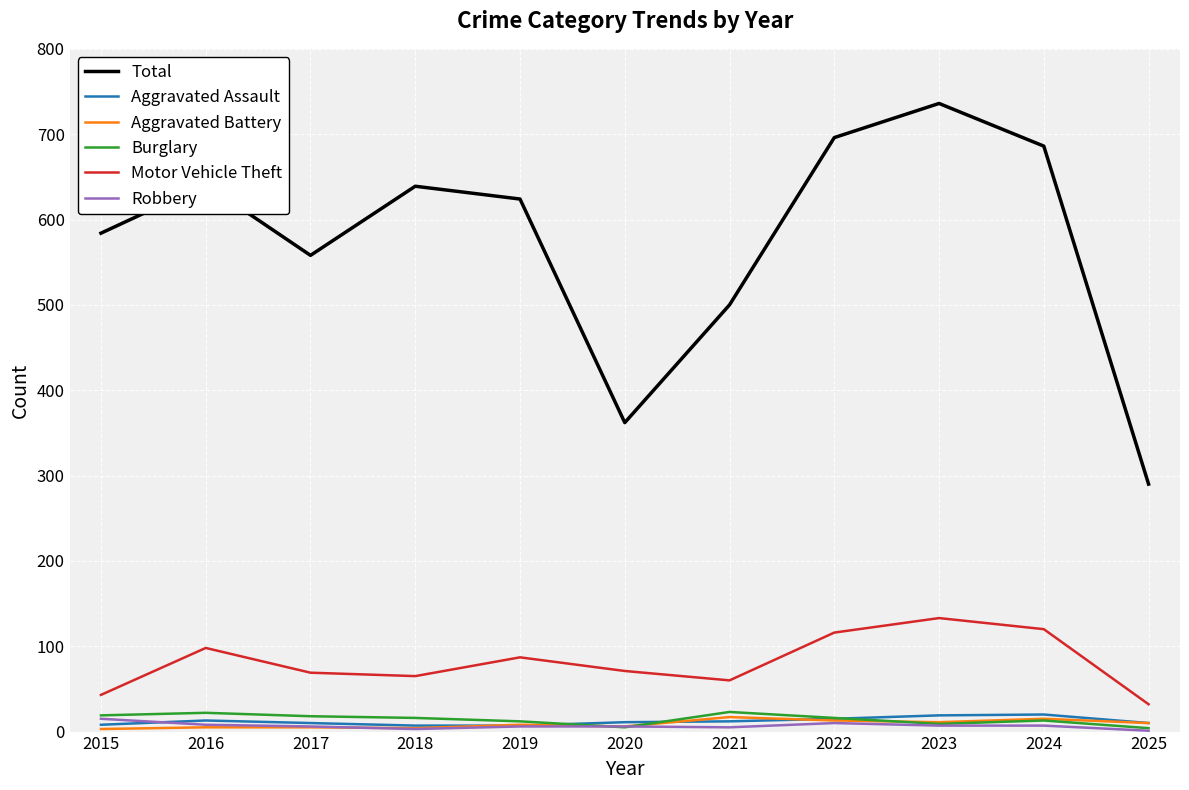

What are all the series names shown in the legend?

Total, Aggravated Assault, Aggravated Battery, Burglary, Motor Vehicle Theft, Robbery